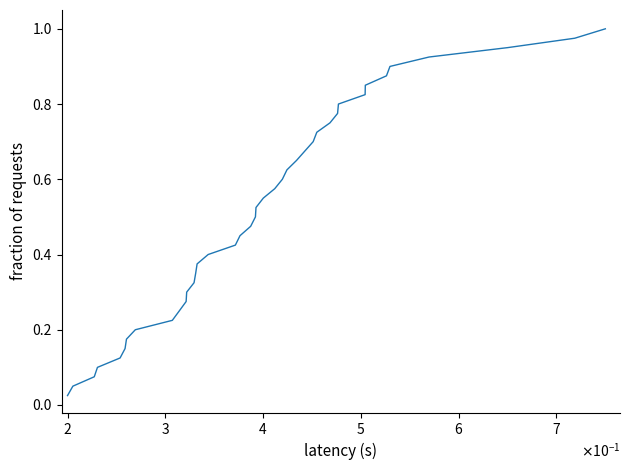

Is this an area chart (filled region under the line)?

No